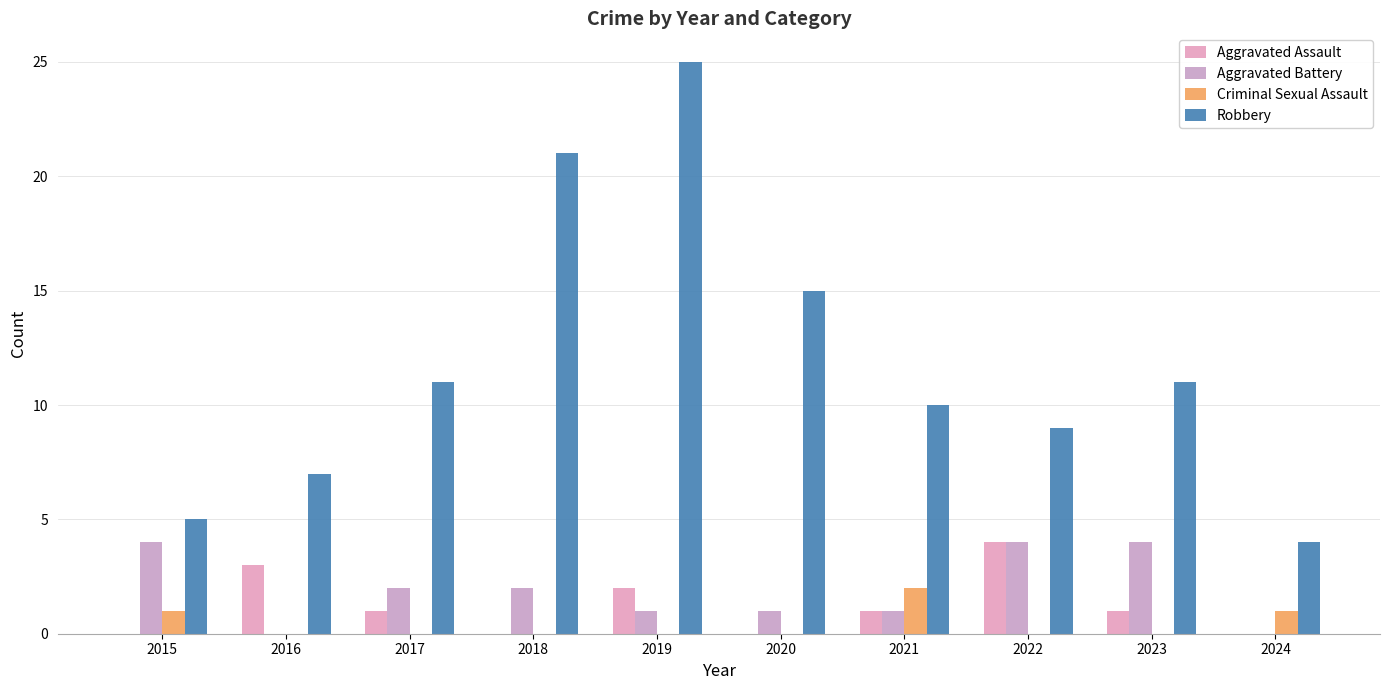

How many series are shown in this chart?

4